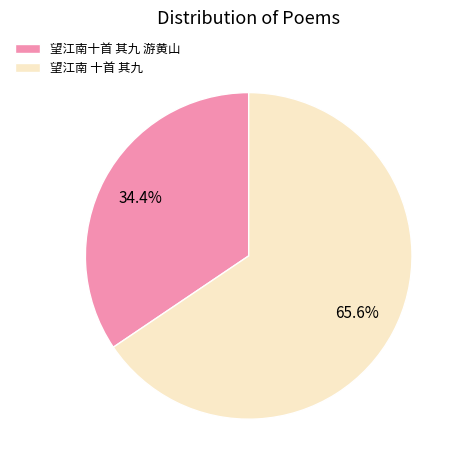

To the nearest percent, what is the difference between the largest and smallest slice percentages?

31%